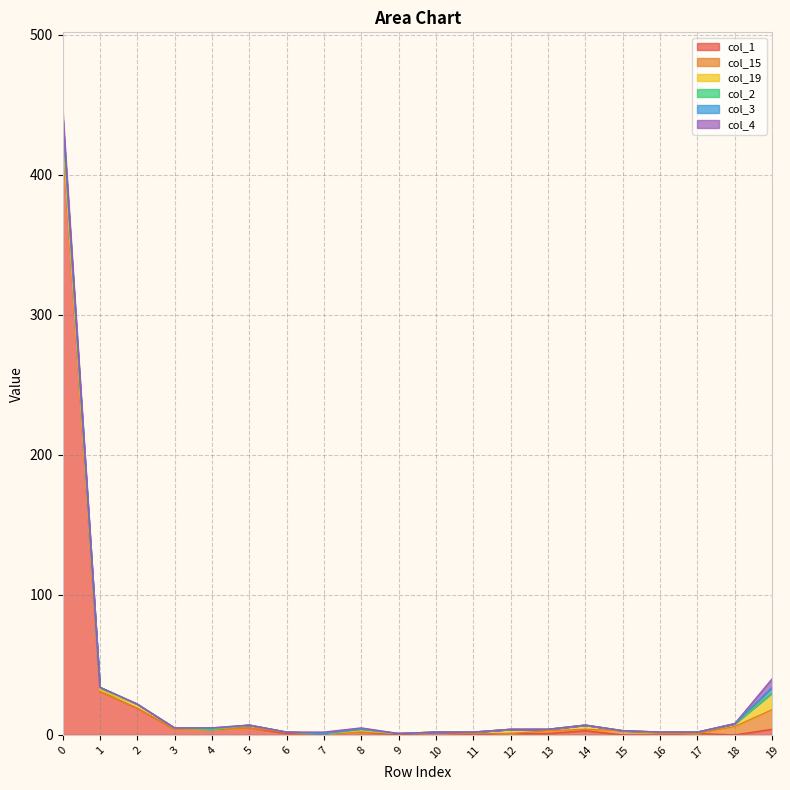

Reading right to left, list all the values displayed in this chart.

col_1: 19=4	18=0	17=1	16=0	15=0	14=3	13=1	12=1	11=0	10=2	9=0	8=2	7=1	6=1	5=5	4=4	3=4	2=19	1=31	0=429
col_15: 19=14	18=6	17=0	16=1	15=3	14=1	13=2	12=0	11=1	10=0	9=1	8=0	7=0	6=1	5=0	4=0	3=0	2=0	1=0	0=0
col_19: 19=12	18=2	17=1	16=1	15=0	14=3	13=1	12=3	11=1	10=0	9=0	8=1	7=0	6=0	5=2	4=0	3=1	2=3	1=1	0=2
col_2: 19=0	18=0	17=0	16=0	15=0	14=0	13=0	12=0	11=0	10=0	9=0	8=1	7=0	6=0	5=0	4=0	3=0	2=0	1=2	0=9
col_3: 19=4	18=0	17=0	16=0	15=0	14=0	13=0	12=0	11=0	10=0	9=0	8=0	7=0	6=0	5=0	4=1	3=0	2=0	1=0	0=3
col_4: 19=6	18=0	17=0	16=0	15=0	14=0	13=0	12=0	11=0	10=0	9=0	8=1	7=1	6=0	5=0	4=0	3=0	2=0	1=0	0=5